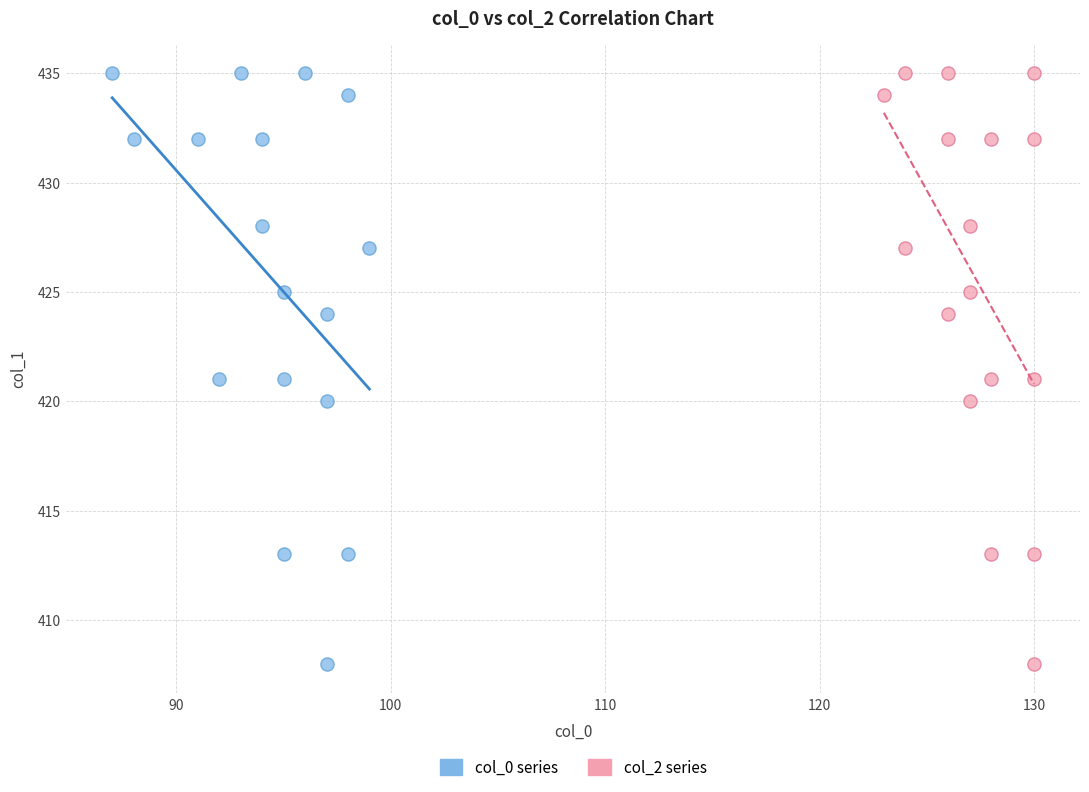

What are all the series names shown in the legend?

col_0 series, col_2 series